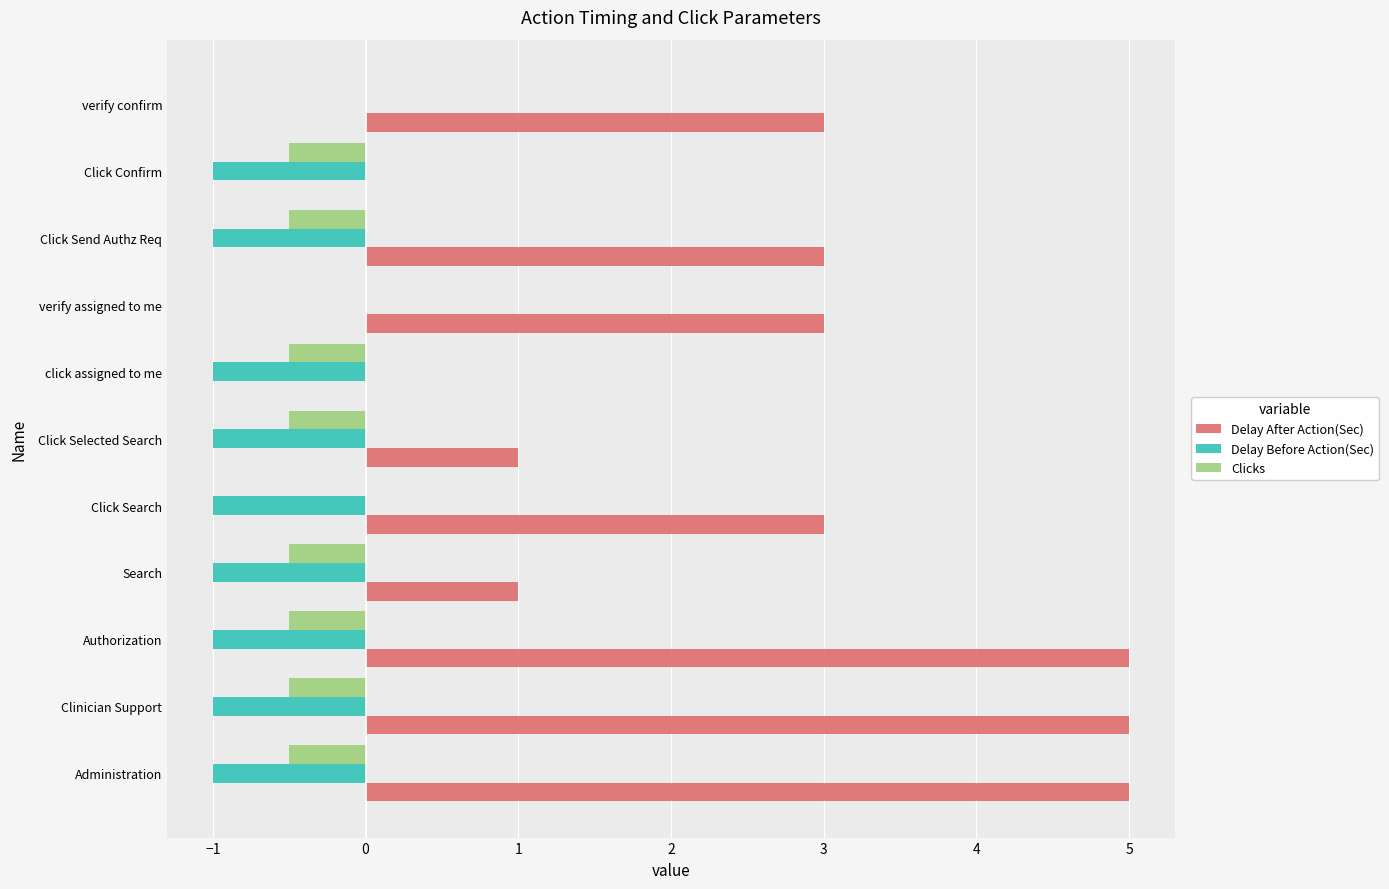

How many categories are shown in the chart?

11